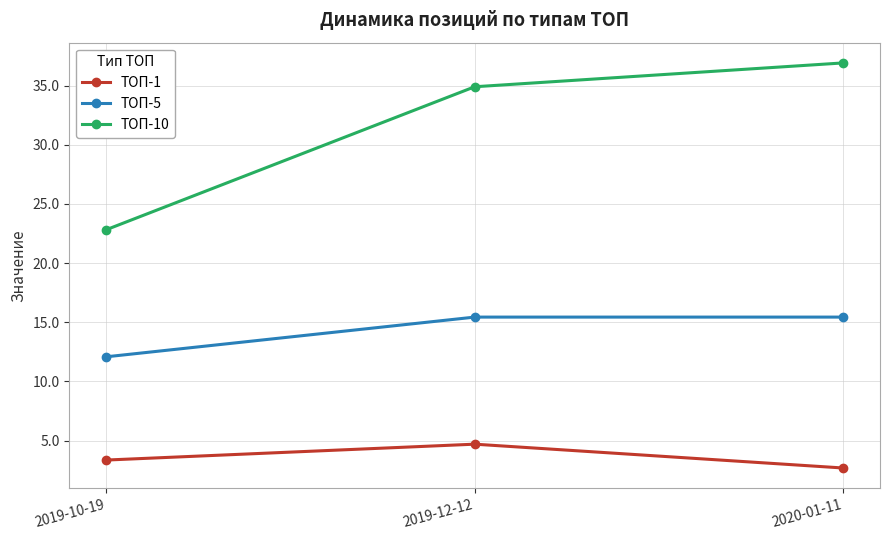

What is the difference between the highest and lowest values at 2019-12-12?

30.2